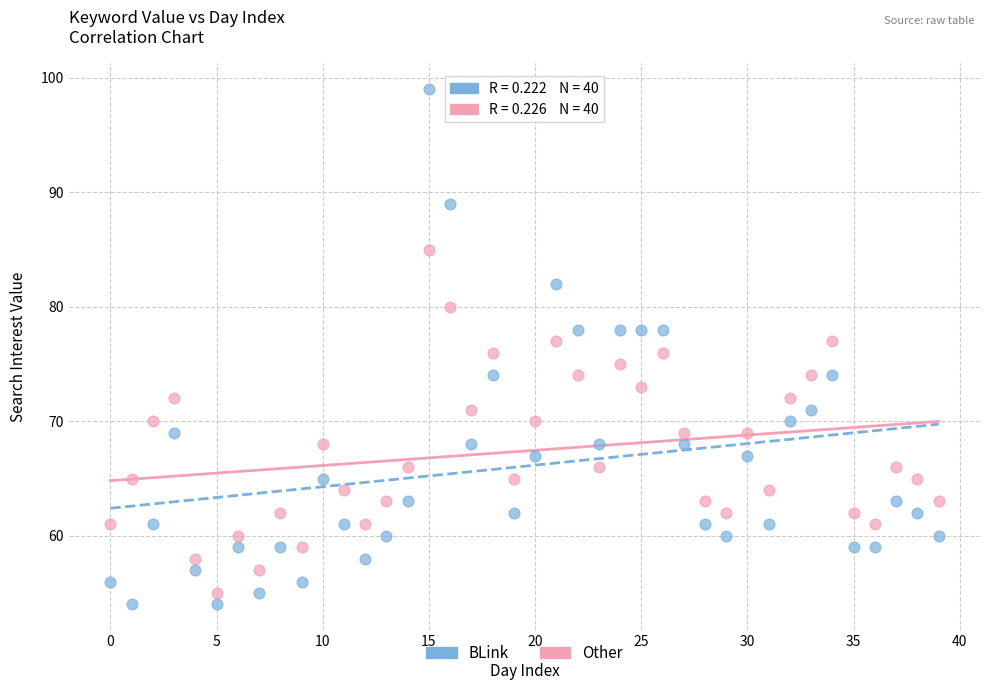

Which series has the largest Y range (max minus min)?

BLink